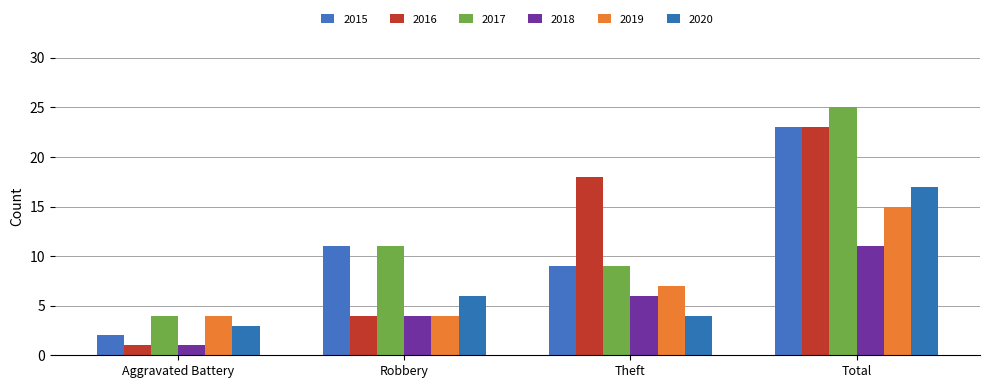

What is the label of the 4th bar from the left?

Total